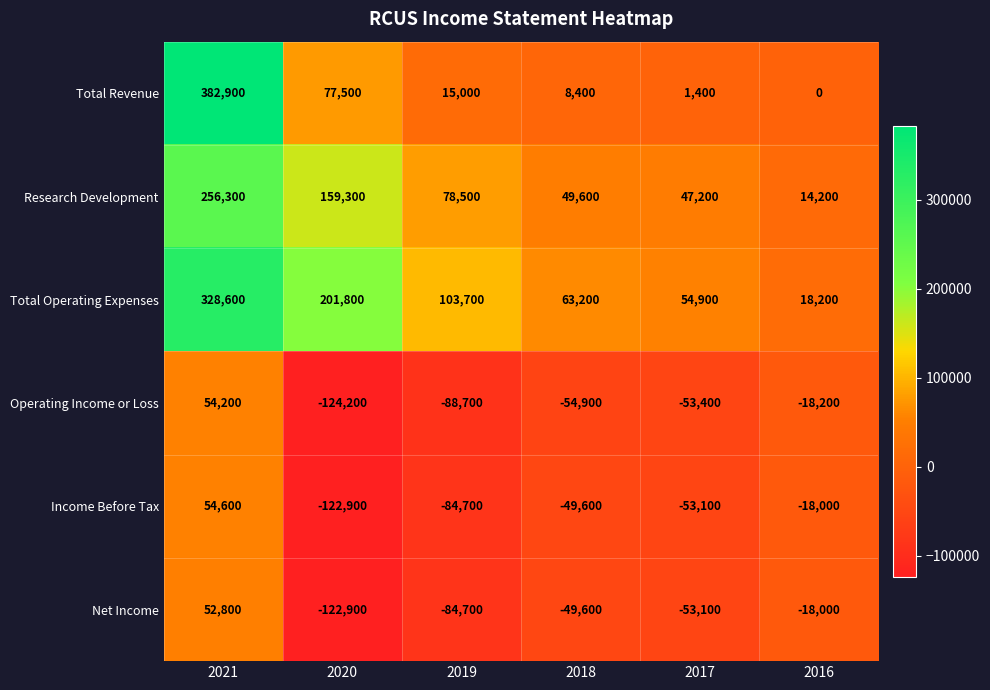

The value of Research Development at 2018 is 49600. True or false?

True